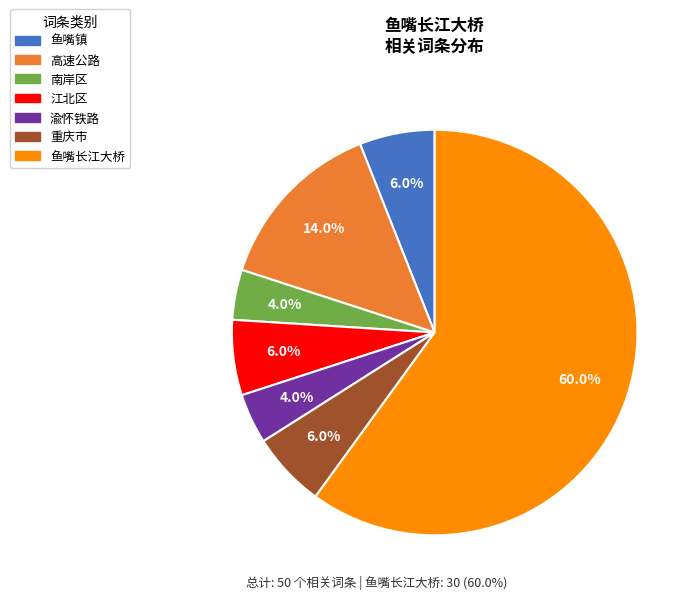

To the nearest percent, what is the average slice percentage?

14%